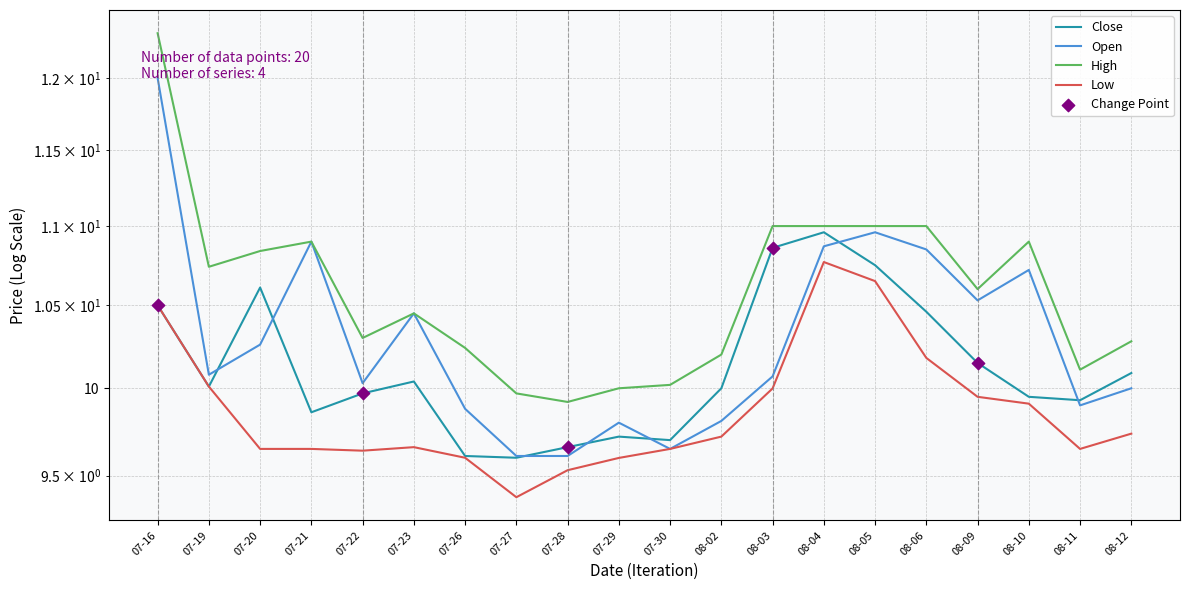

Is the value of Open at 07-28 greater than the value of Close at 08-02?

No